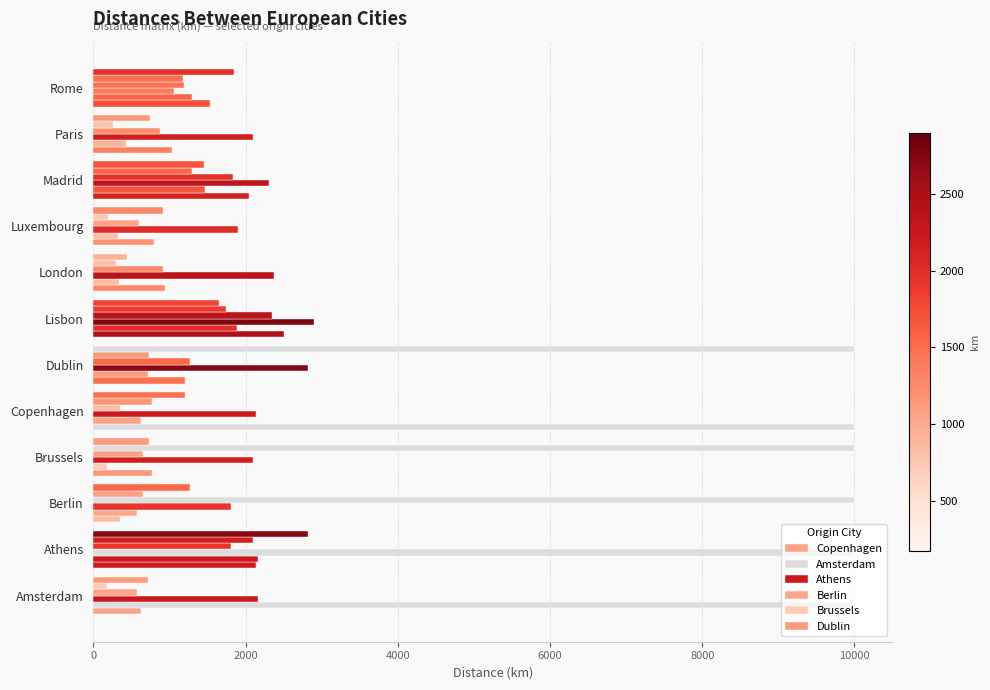

How many values in the Brussels series are below 768?

6